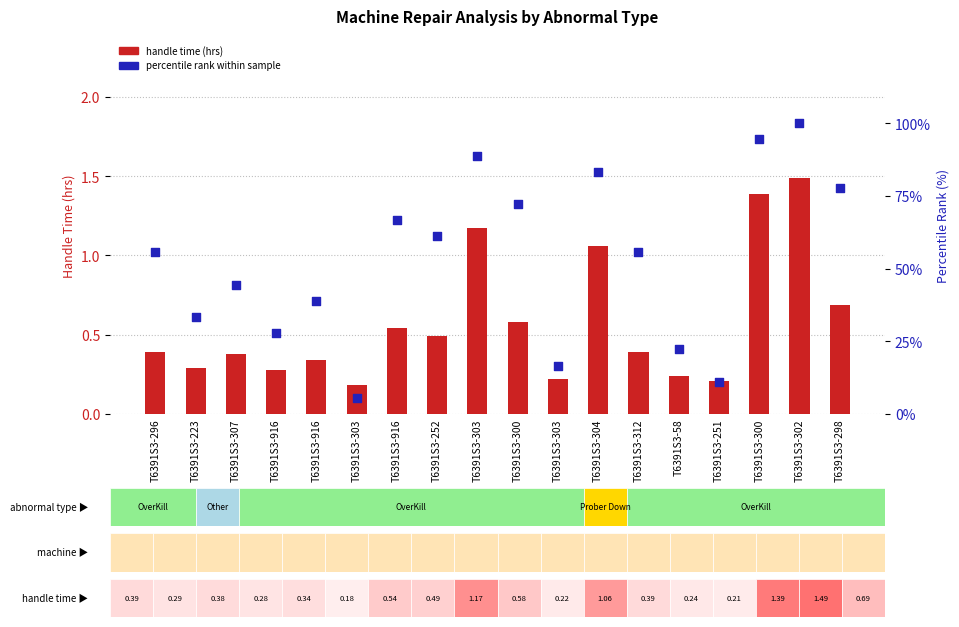

Is the value of handle time (hrs) at T6391S3-251 greater than the value of percentile rank within sample at T6391S3-300?

No